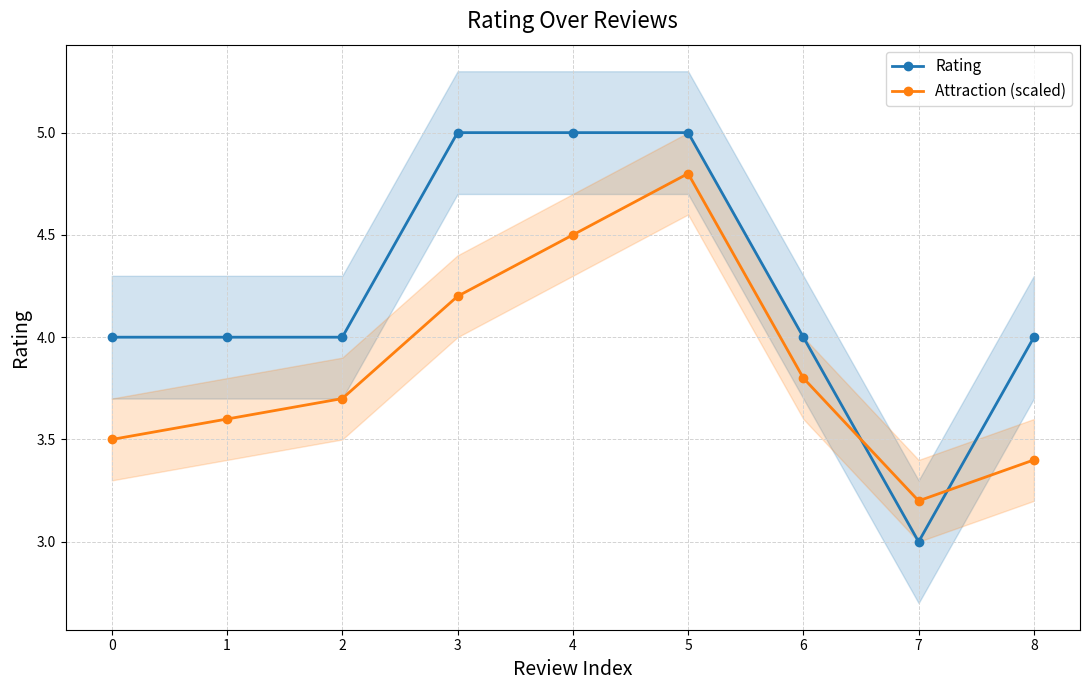

What is the value of the Attraction (scaled) point at the 1st from the left?

3.5